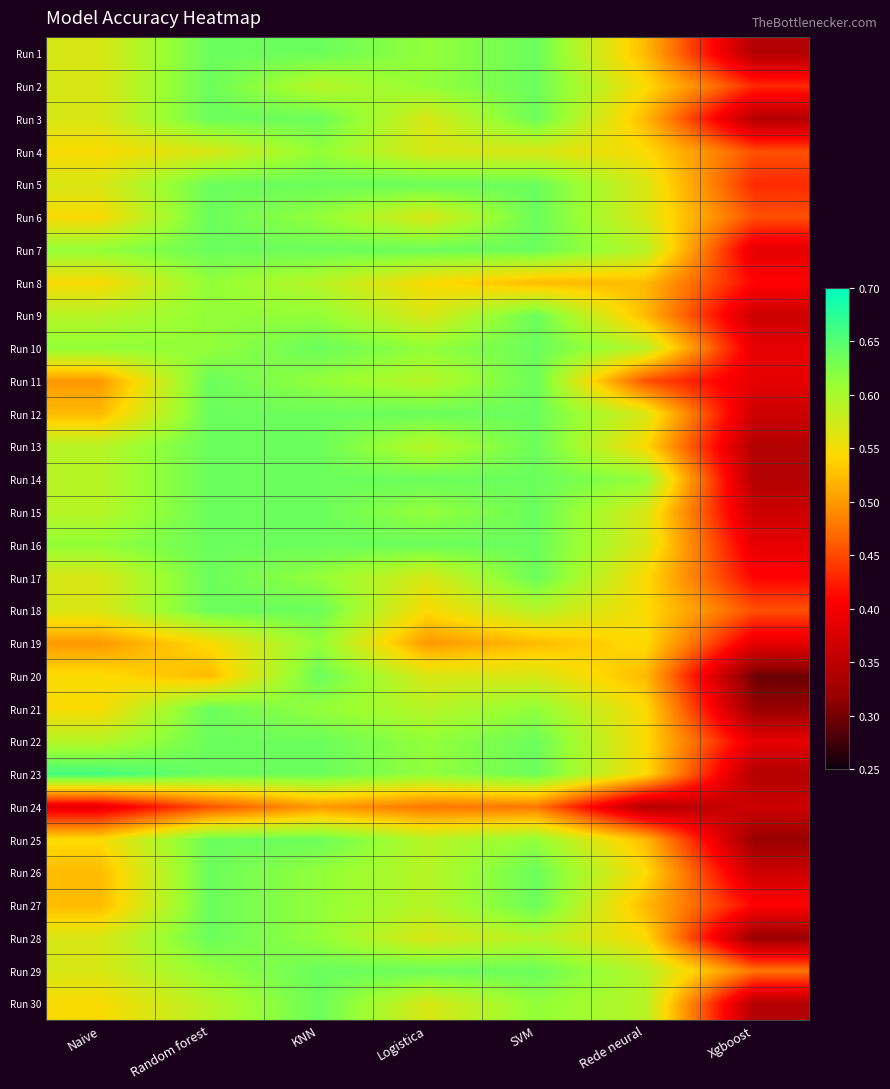

At which category is the sum across all series the highest?

KNN